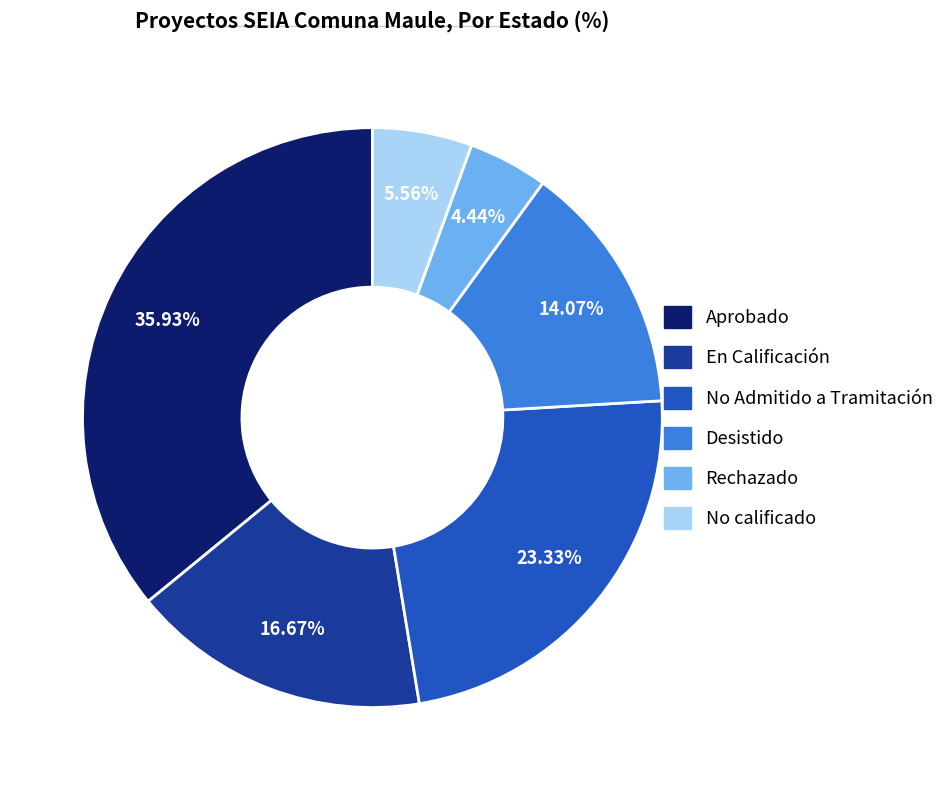

What percentage is the Rechazado slice, to the nearest percent?

4%